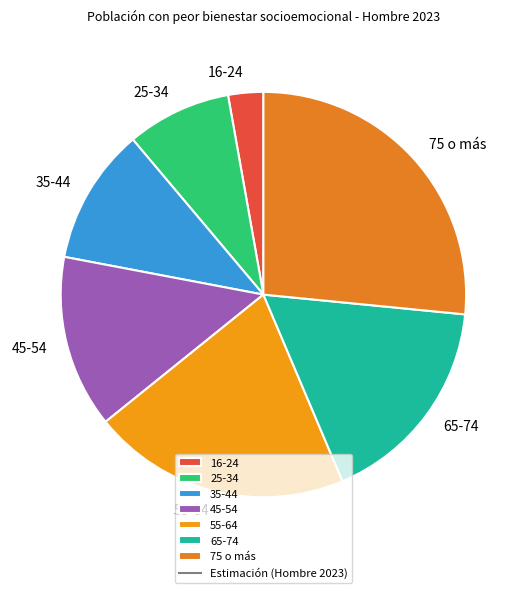

Between 75 o más and 55-64, which is larger?

75 o más